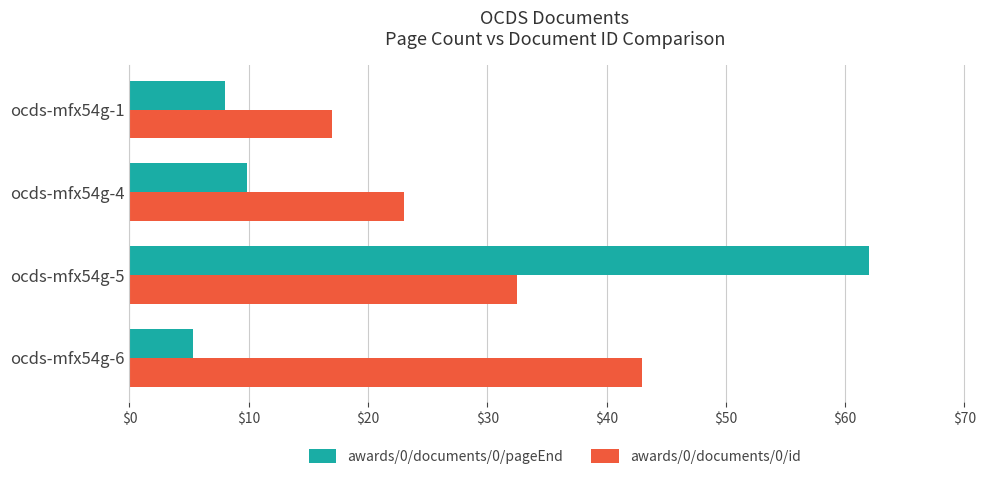

What is the difference between the maximum and minimum values in the awards/0/documents/0/id series?

26.0